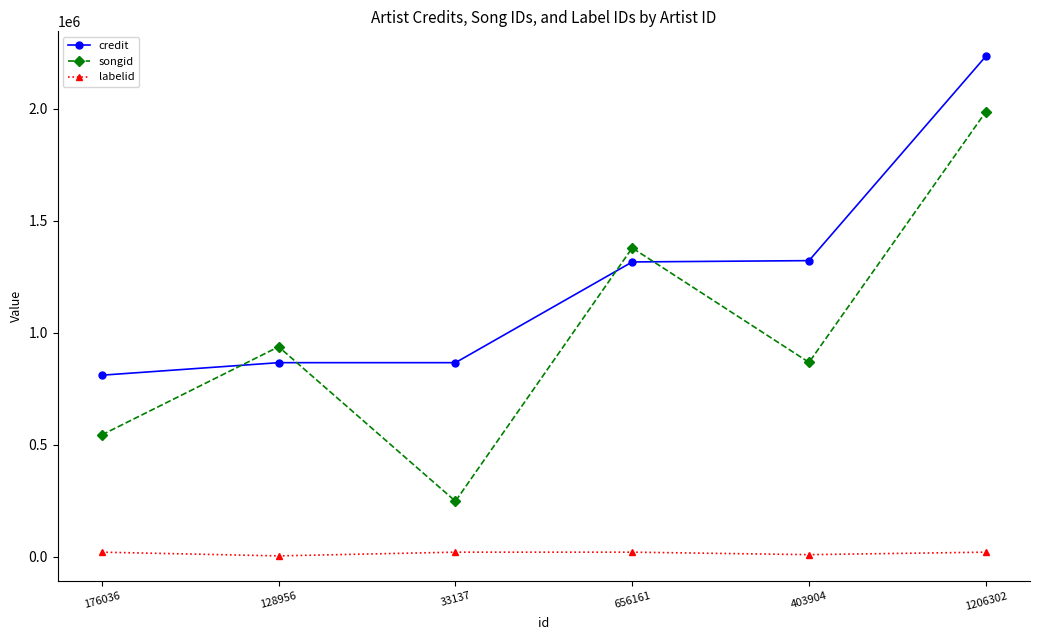

What is the difference between the maximum and minimum values in the songid series?

1739079